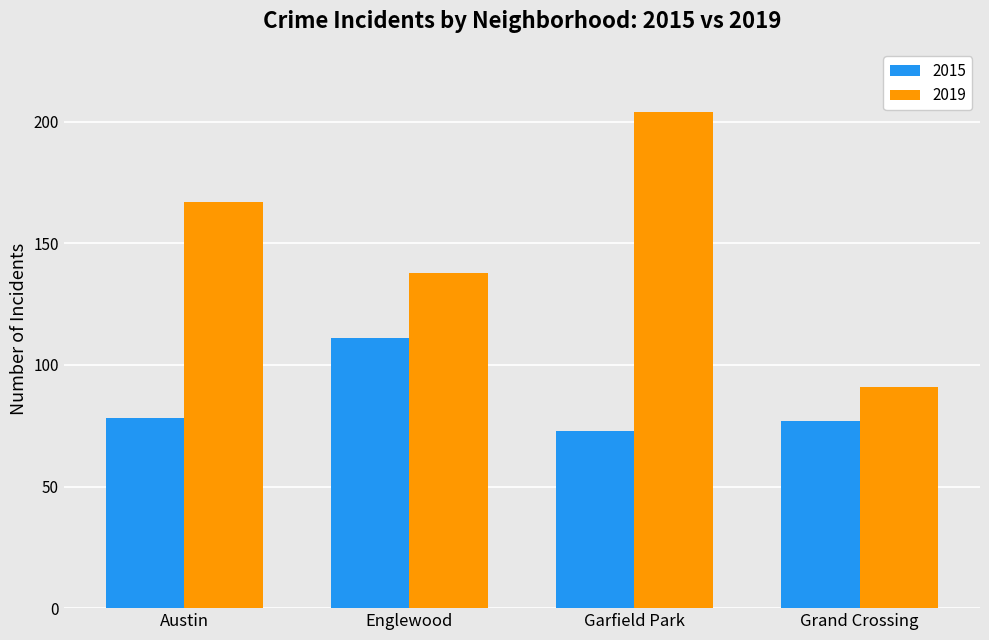

What are all the series names shown in the legend?

2015, 2019